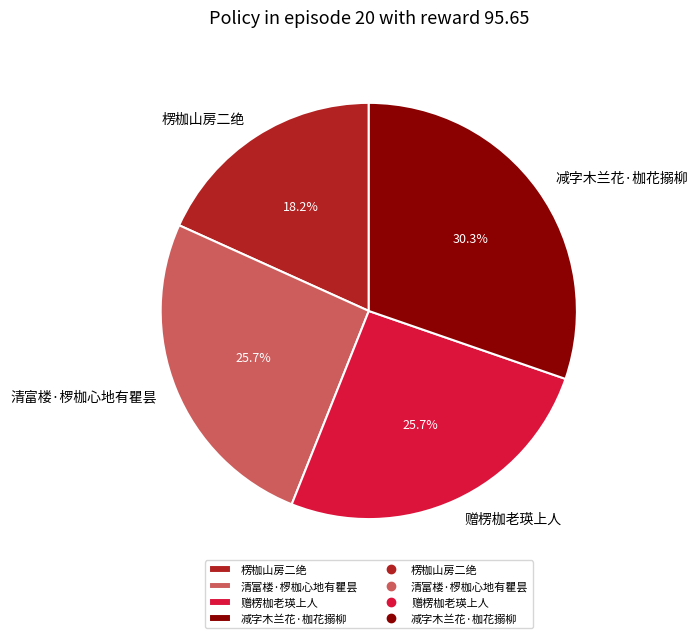

Does any single category account for the majority?

No